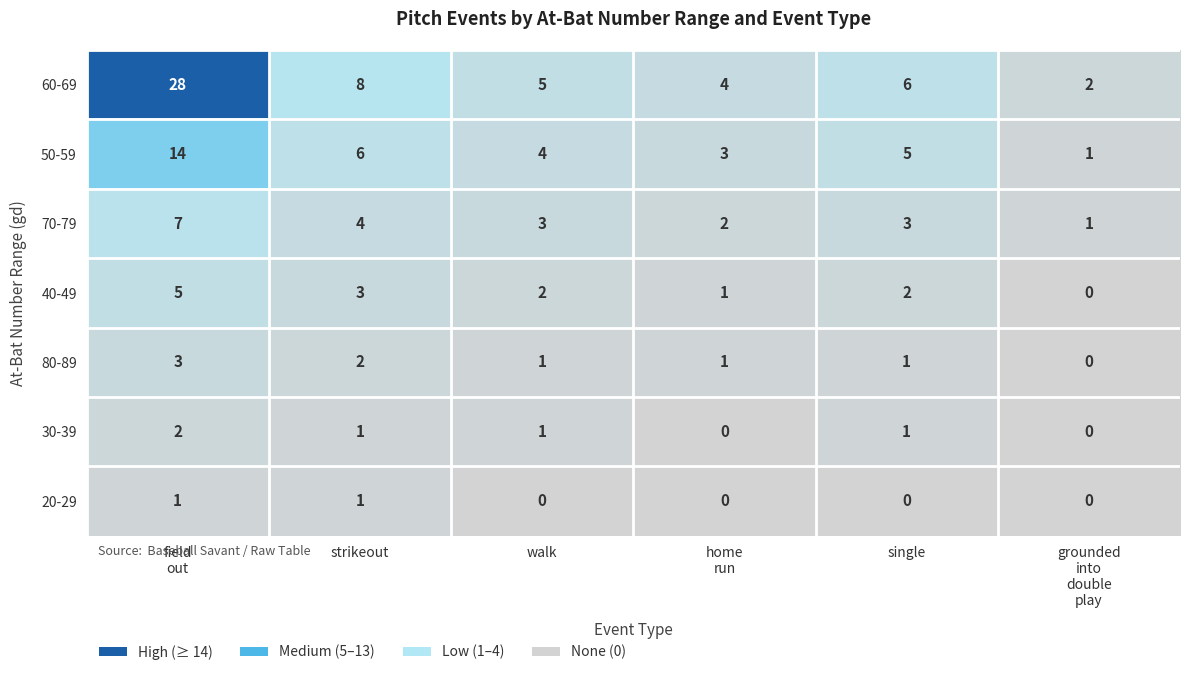

What is the average value of the 70-79 series?

3